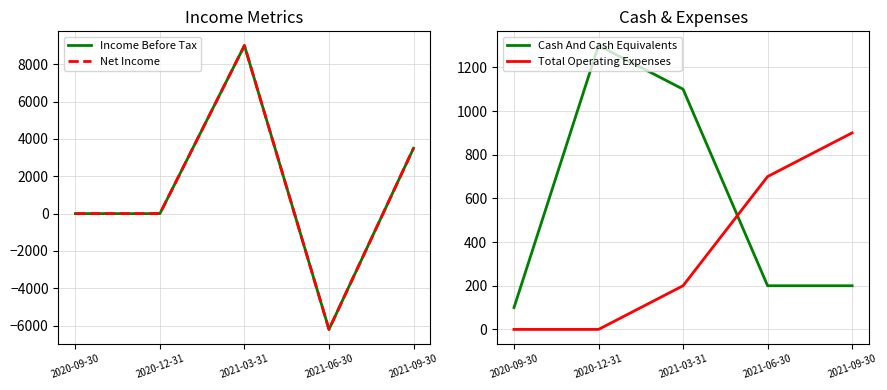

Which category has the lowest value in the Net Income series?

2021-06-30